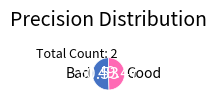

How many slices are in this pie chart?

2